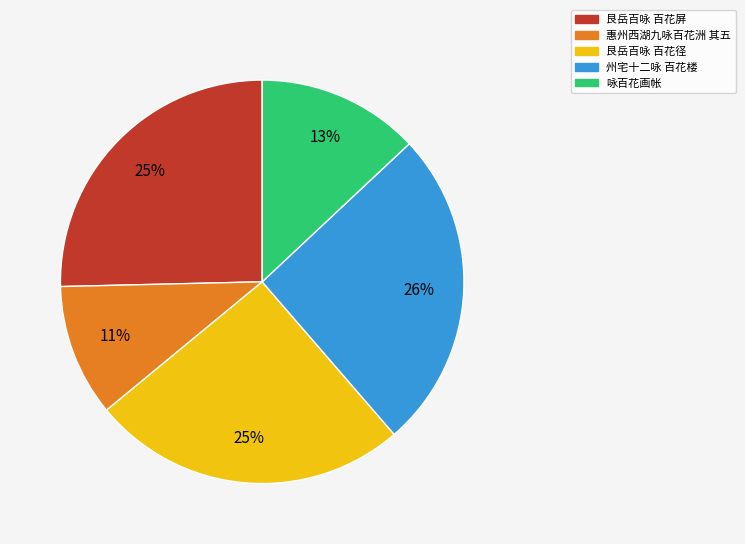

To the nearest percent, what is the combined percentage of 艮岳百咏 百花径 and 惠州西湖九咏百花洲 其五?

36%